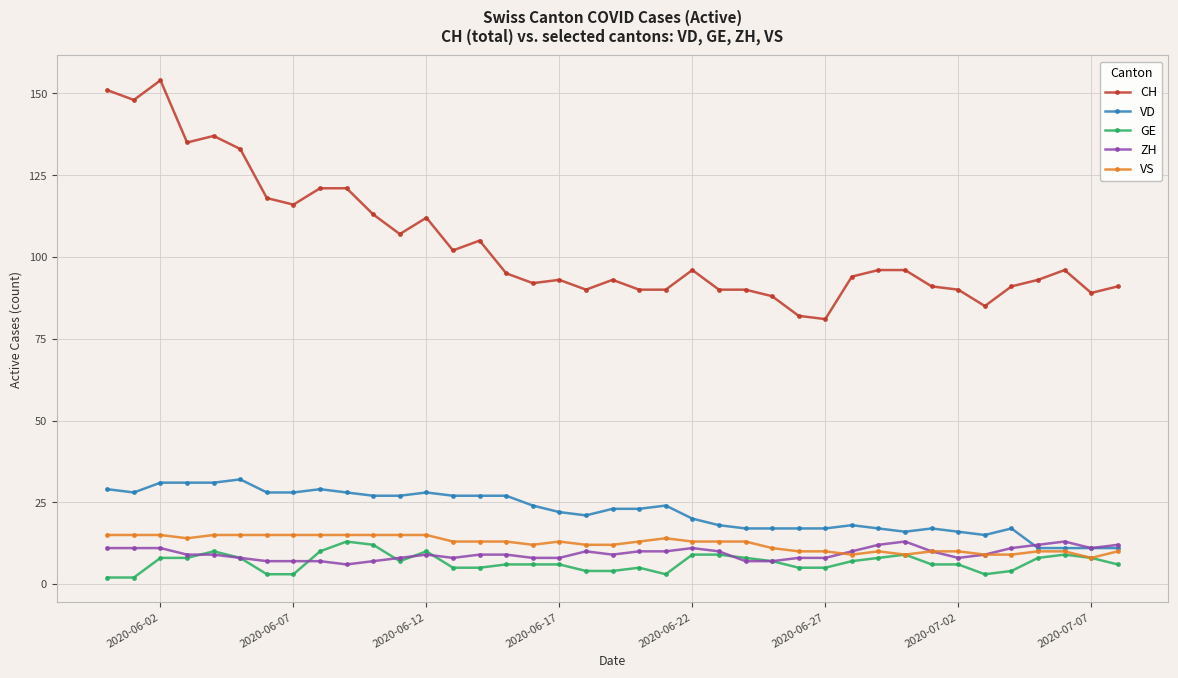

Does the chart have visible grid lines?

Yes